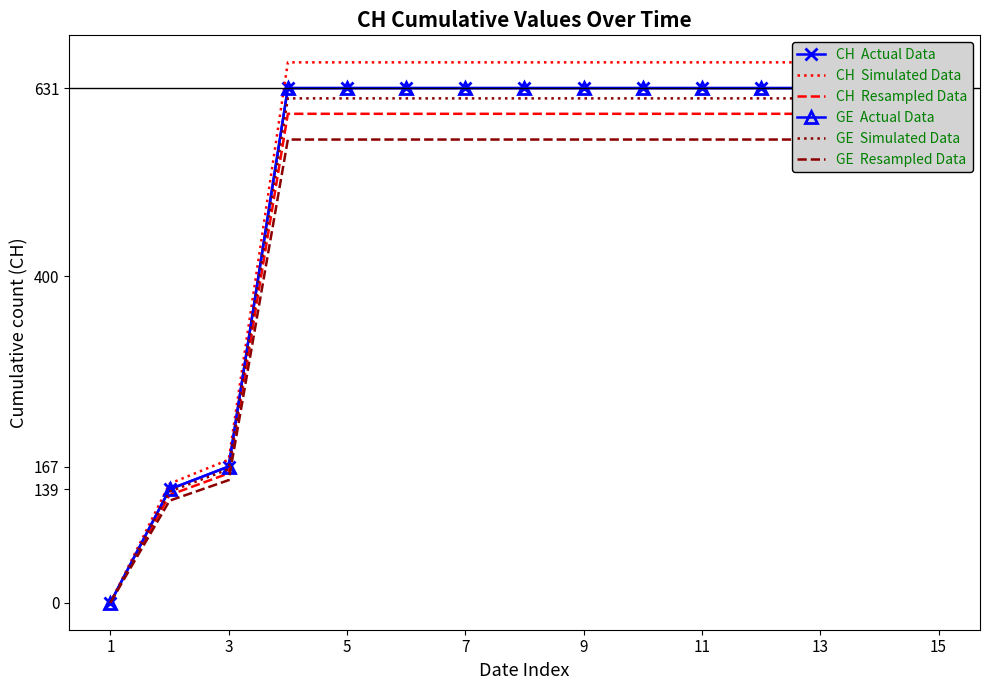

Between 1 and 15, which is larger?

15